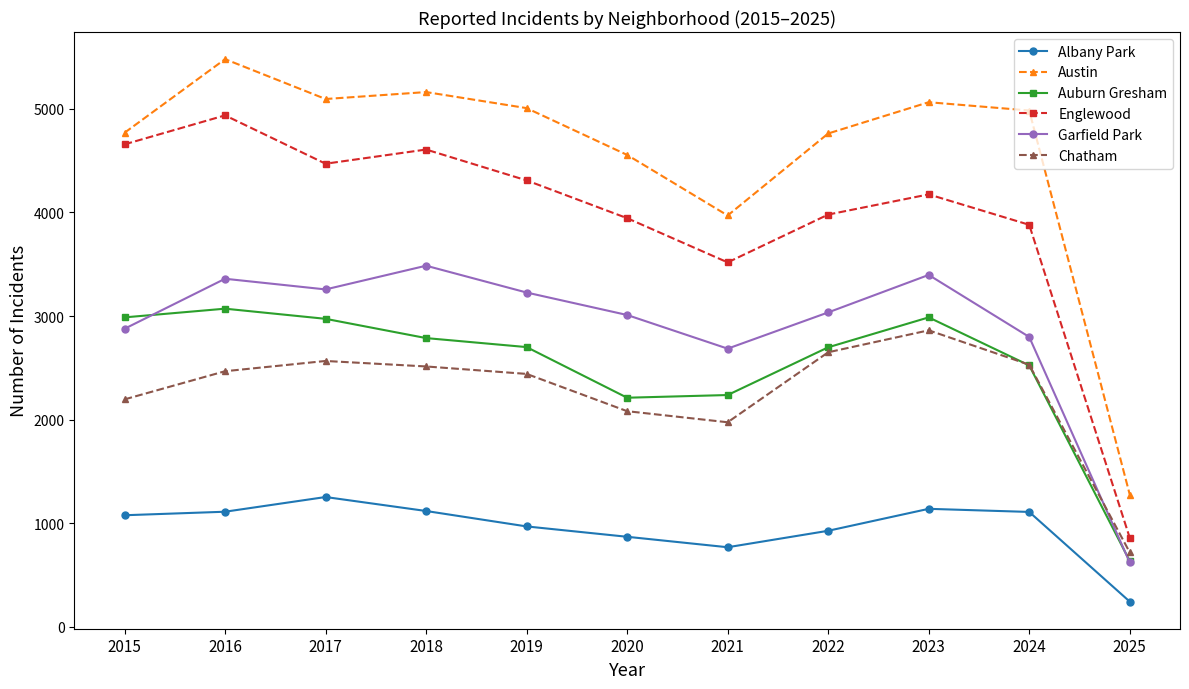

What value does the Englewood series have at 2017?

4471